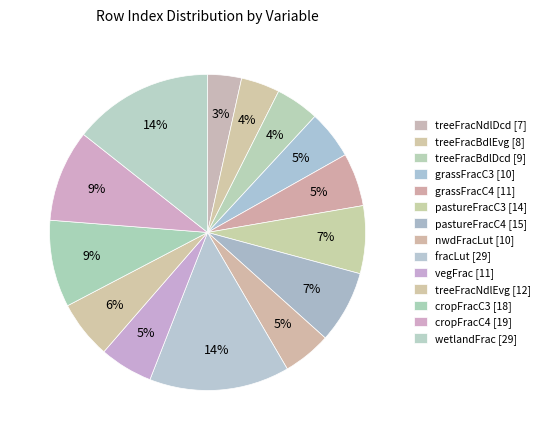

Combined, what portion of the pie is treeFracBdlDcd [9] and pastureFracC3 [14]?

11.4%